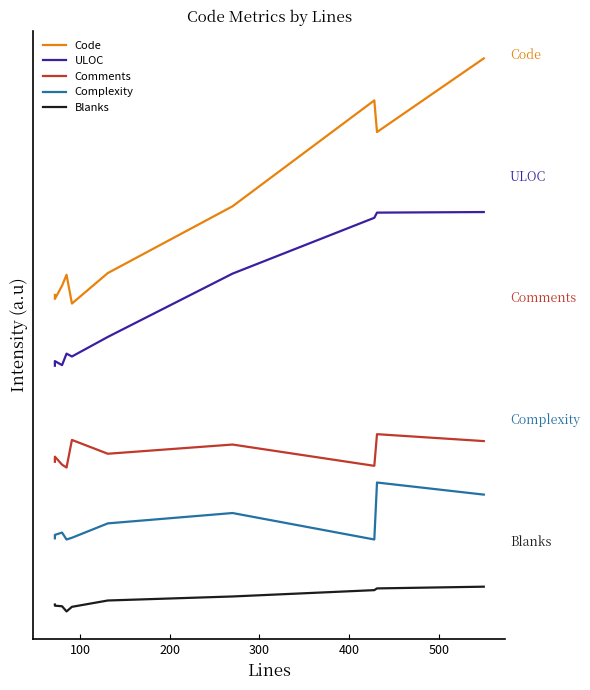

Which series has the largest total across all categories?

Code